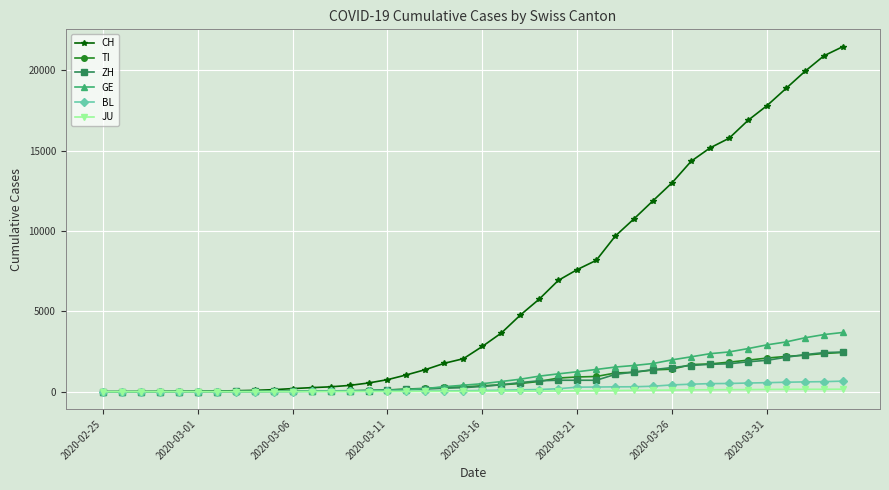

Which series has the largest total across all categories?

CH